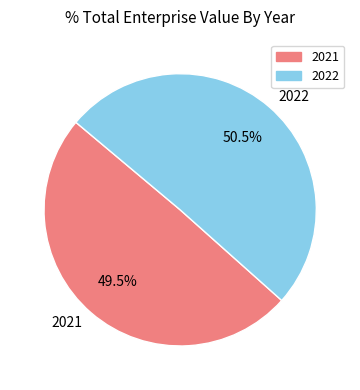

Count the number of slices in the pie.

2